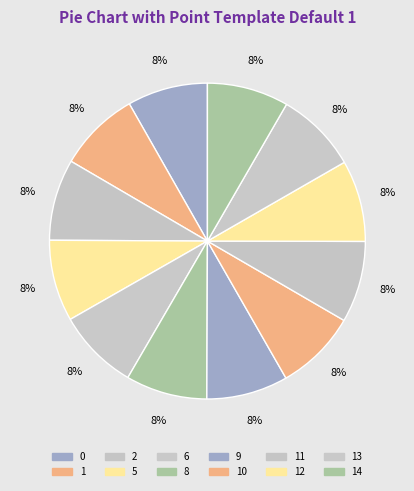

To the nearest percent, what is the combined percentage of 9 and 6?

17%